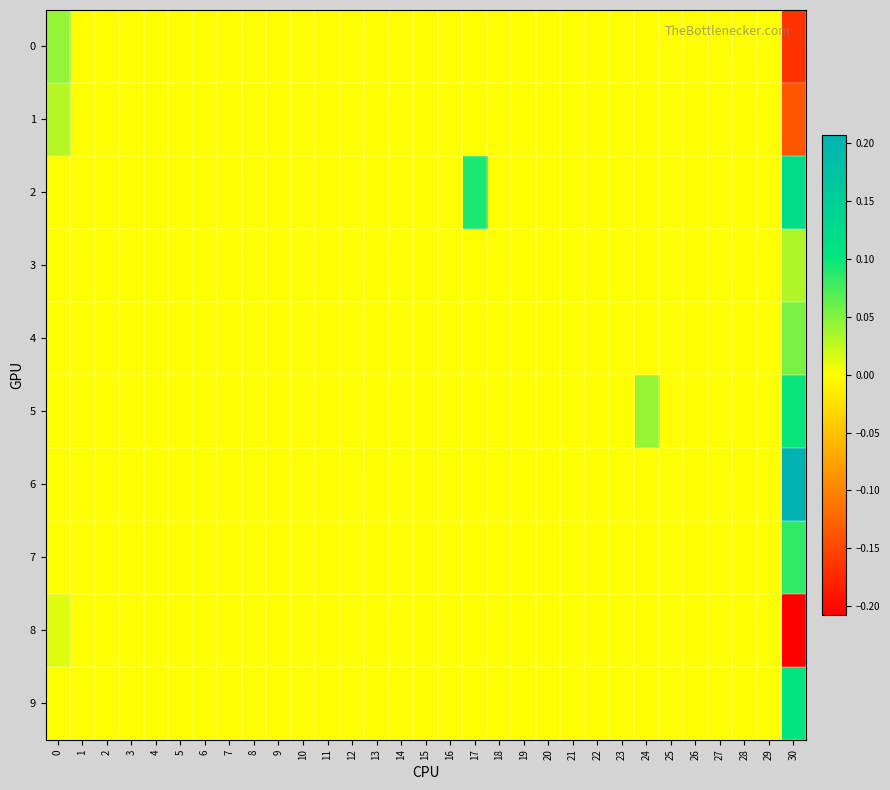

Which has a higher value, 9 or 20?

9